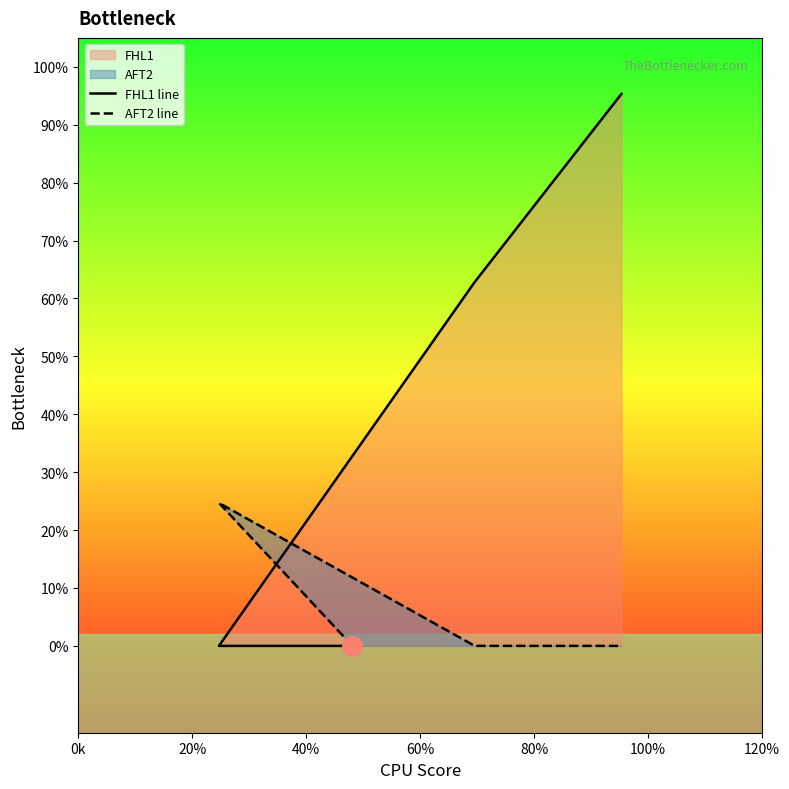

List the series in order of their overall mean, lowest first.

AFT2 line, FHL1 line